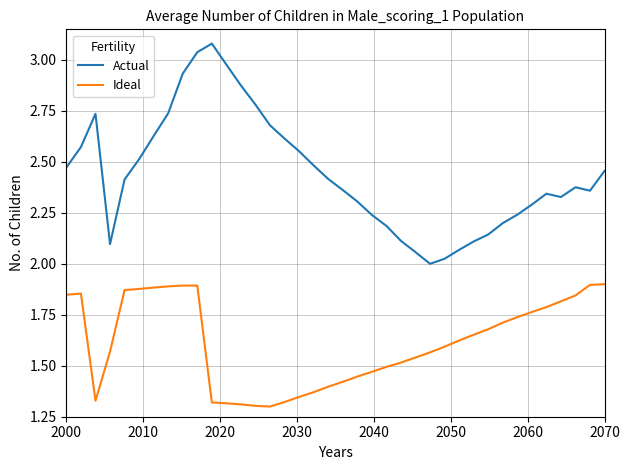

Which series has the largest range (max minus min)?

Actual